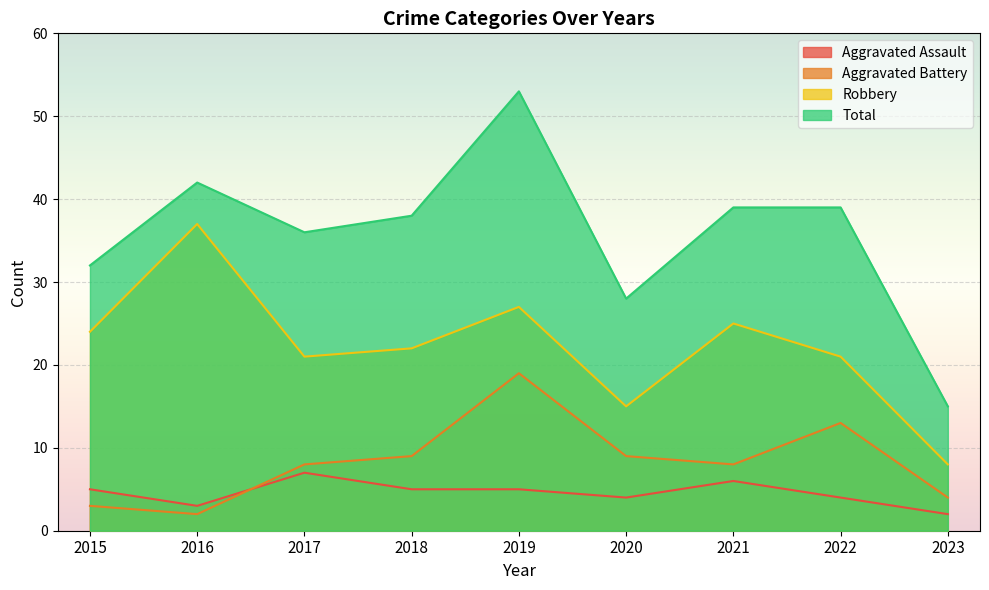

What is the total value across all series at 2018?

74